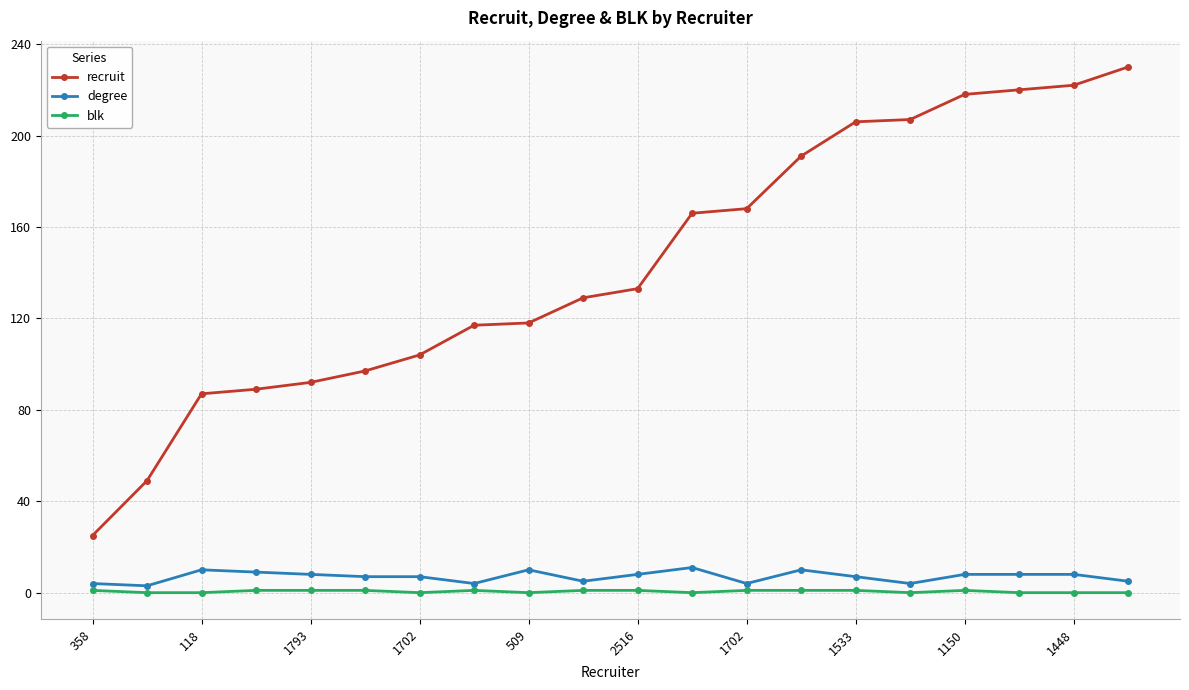

Which series has the largest range (max minus min)?

recruit